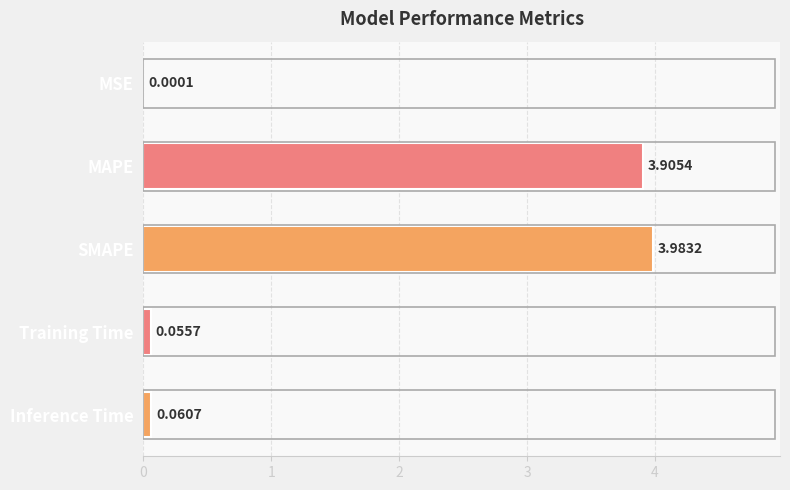

How many data points does each series have?

5